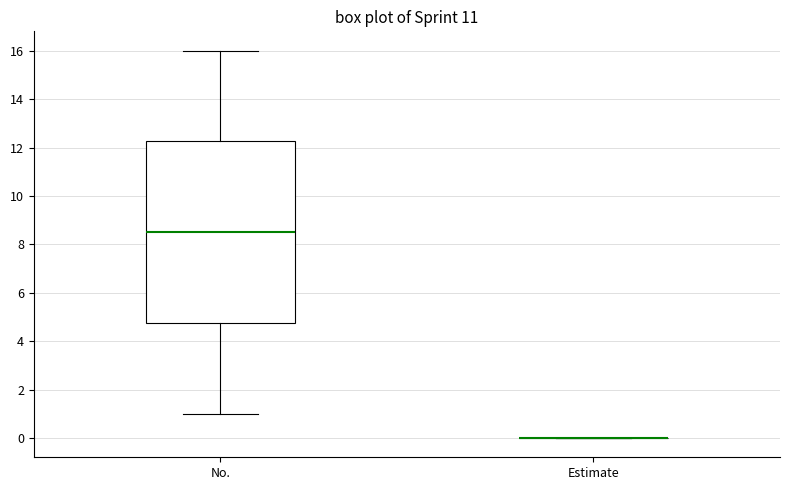

Reading left to right, read every box against the y-axis: the position of its median line, the range the box covers, and the ends of its whiskers. The values are not printed on the chart, so give them approximately, as read against the axis.

No.: median 8.6, box 4.8 to 12.2, whiskers 1.0 to 16.0
Estimate: box collapsed to a line at 0.0, whiskers 0.0 to 0.0